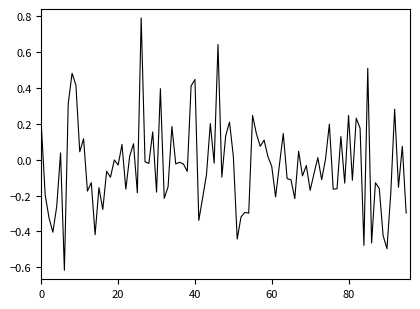

What is the maximum value shown in the chart?

0.8